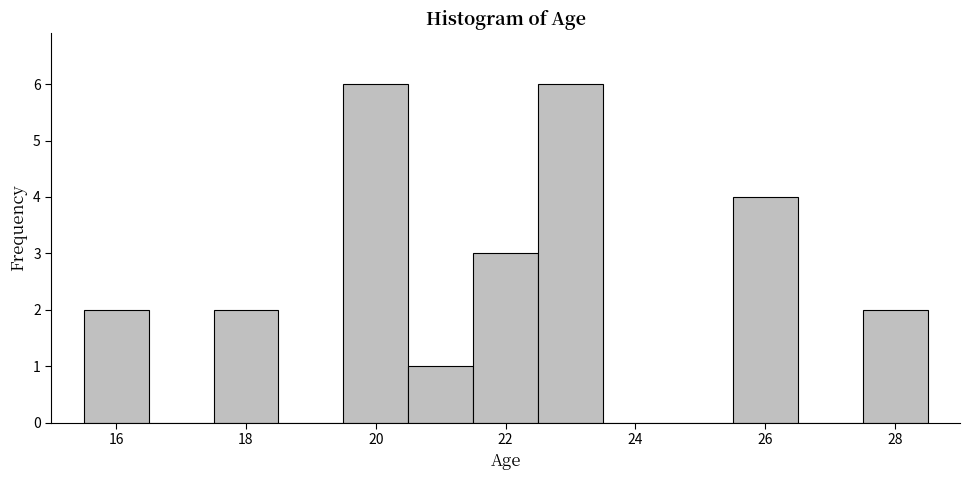

Reading left to right, list every bar in this chart as the range it spans on the x-axis followed by its height. Neither the bar edges nor the heights are printed on the chart, so give them approximately, as read against the axes.

15.5 to 16.5: 2
16.5 to 17.5: 0
17.5 to 18.5: 2
18.5 to 19.5: 0
19.5 to 20.5: 6
20.5 to 21.5: 1
21.5 to 22.5: 3
22.5 to 23.5: 6
23.5 to 24.5: 0
24.5 to 25.5: 0
25.5 to 26.5: 4
26.5 to 27.5: 0
27.5 to 28.5: 2